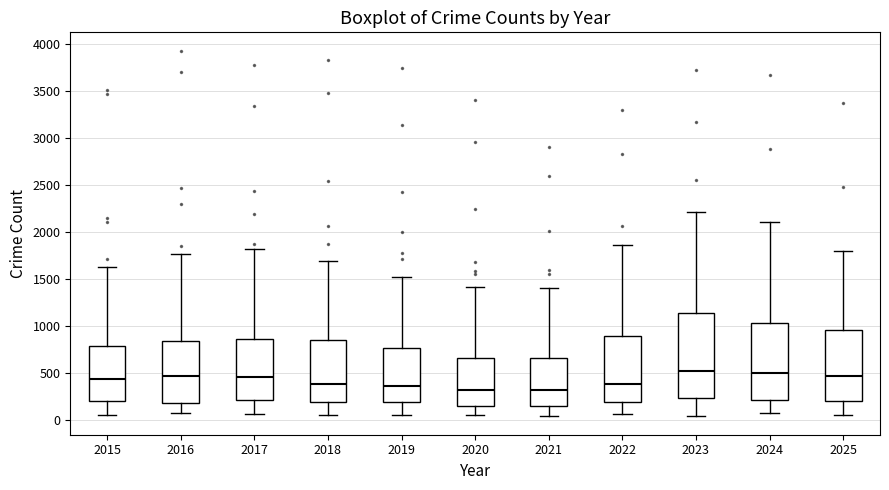

Which box is the tallest, from its lower edge to its upper edge?

2023